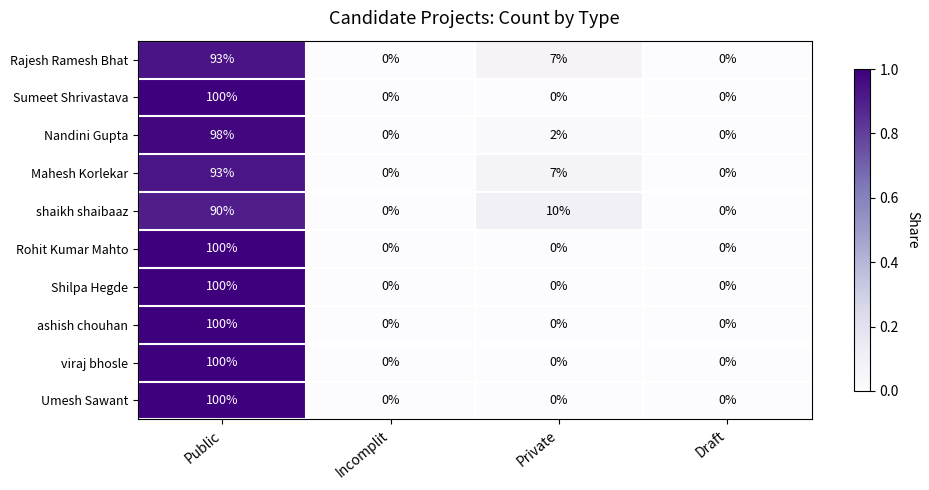

What is the sum of the Rohit Kumar Mahto values at Incomplit and Public?

100